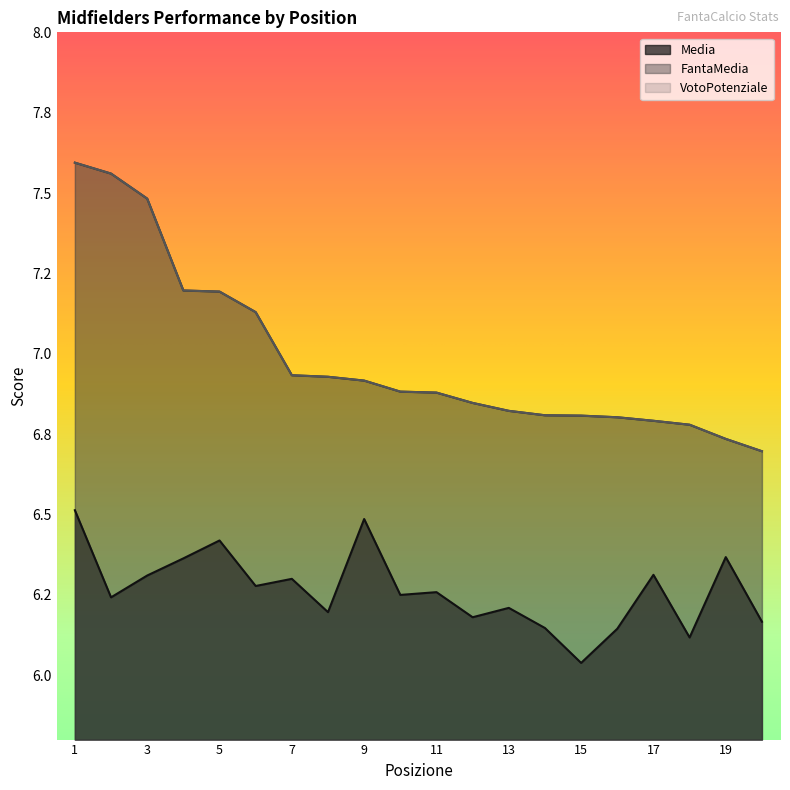

Read the VotoPotenziale value at 3.

7.5